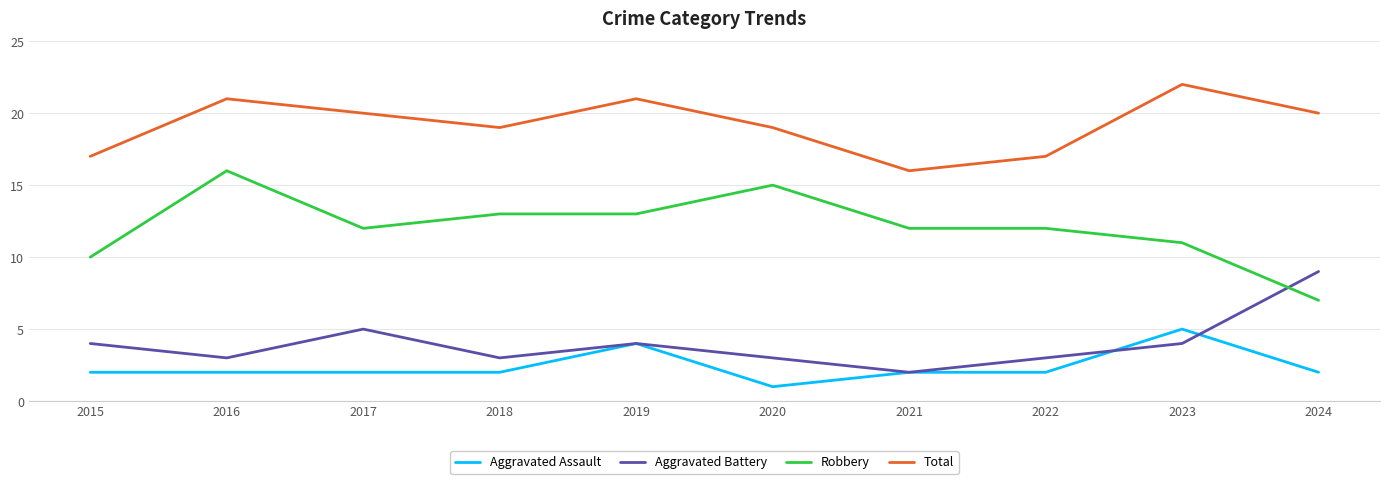

What is the difference between the maximum and minimum values in the Total series?

6